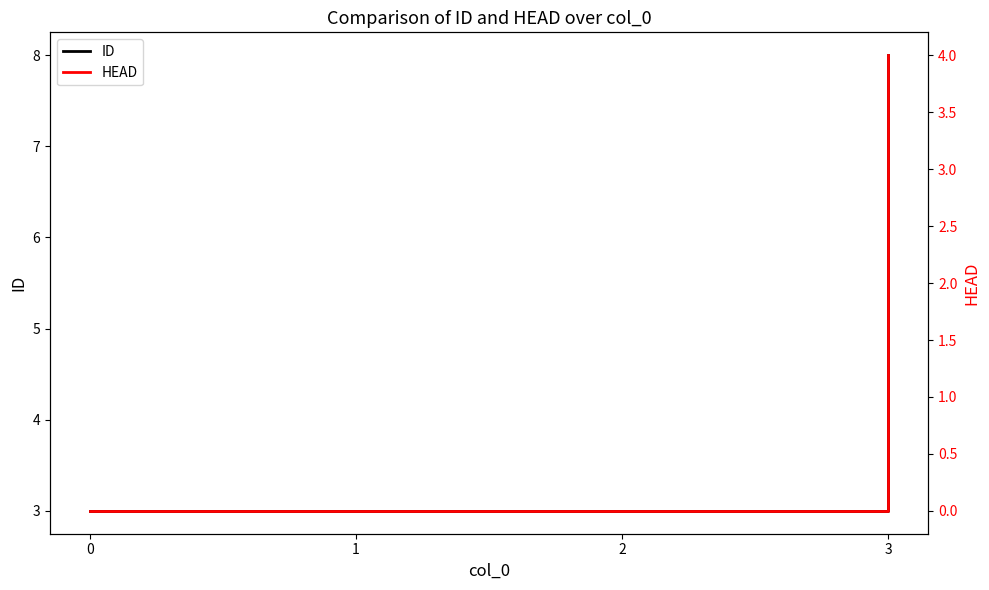

Does the chart have visible grid lines?

No